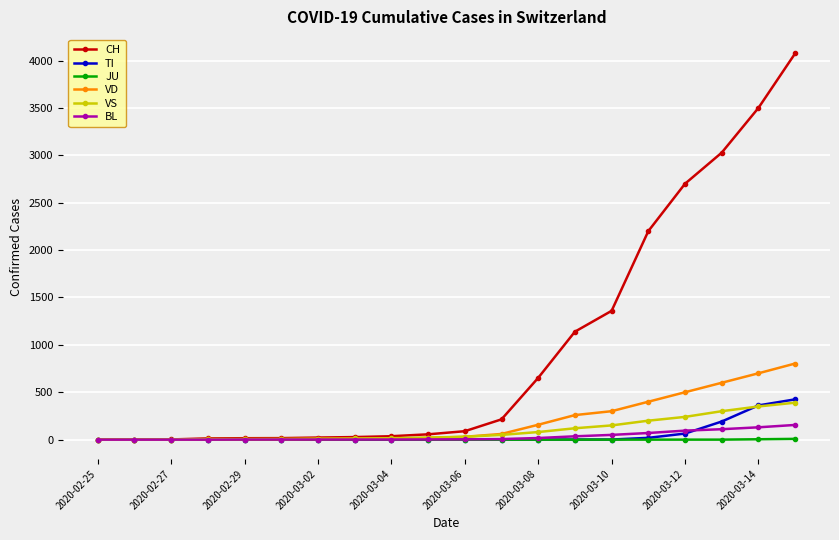

Which series has the largest total across all categories?

CH